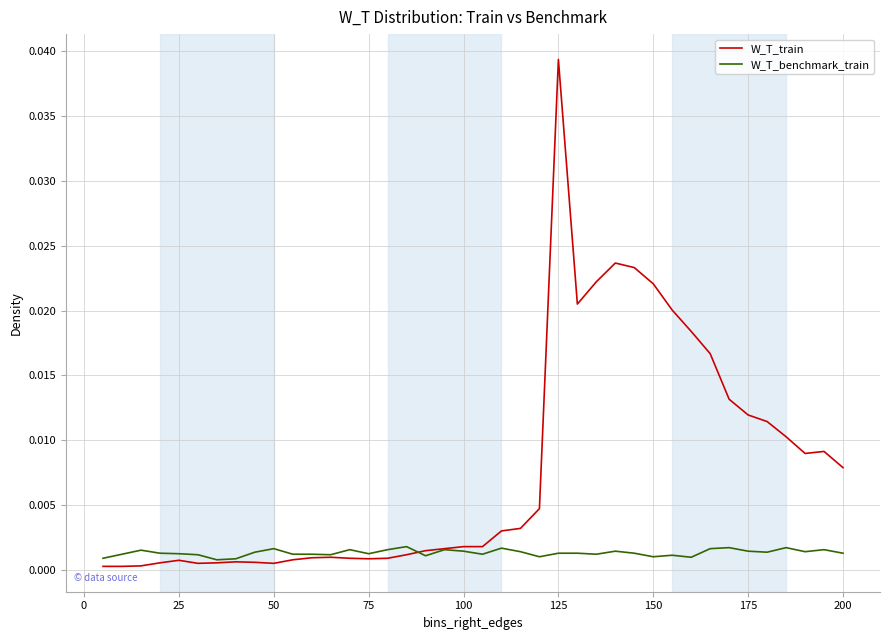

Count the W_T_benchmark_train values in the range 0 to 1.

40